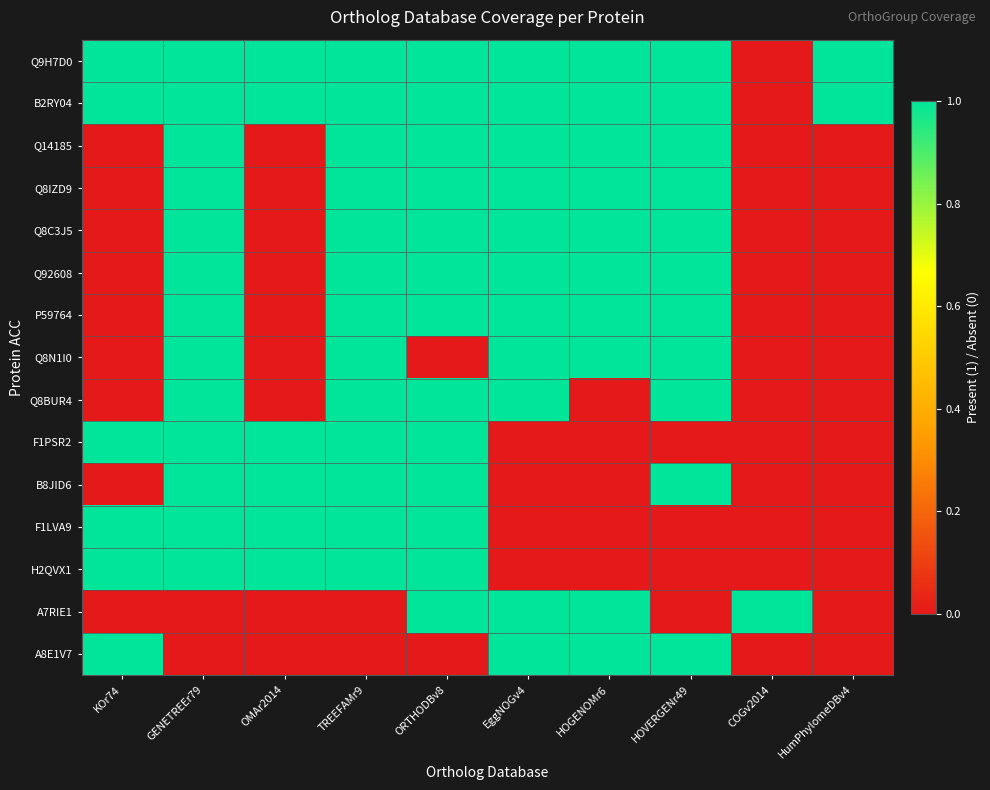

Which series has the widest spread of values?

Q9H7D0